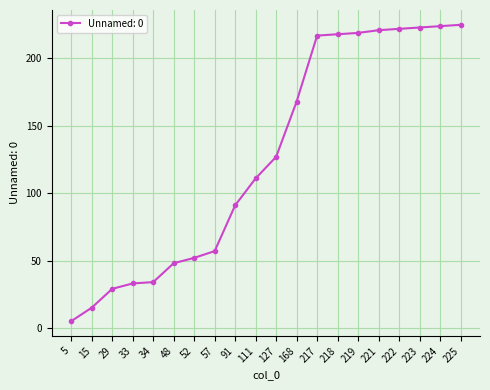

The chart shows a value of 224 at 224. True or false?

True